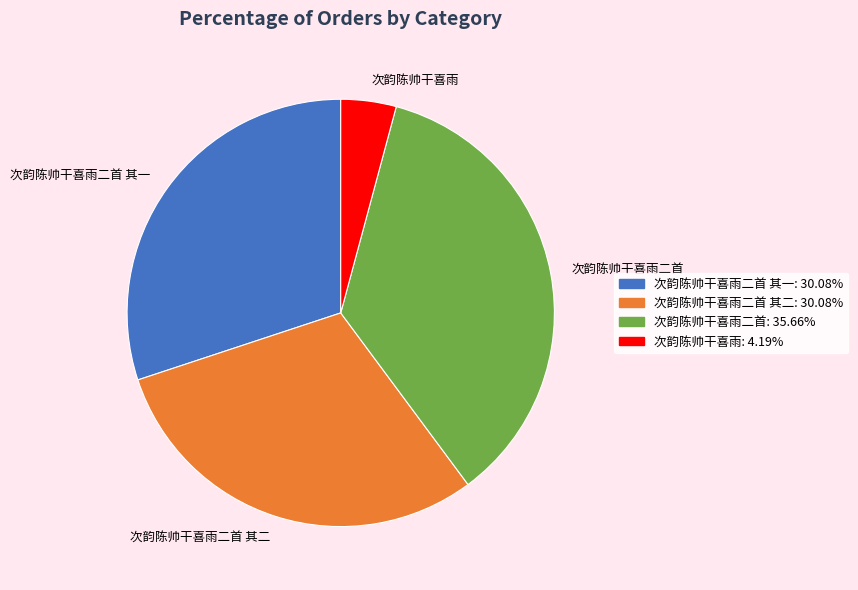

What is the smallest slice in the pie chart?

次韵陈帅干喜雨